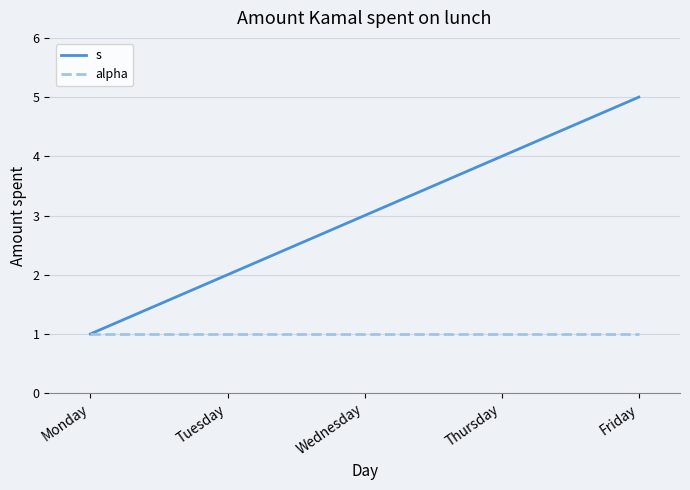

Reading right to left, list all the values displayed in this chart.

s: Friday=5	Thursday=4	Wednesday=3	Tuesday=2	Monday=1
alpha: Friday=1	Thursday=1	Wednesday=1	Tuesday=1	Monday=1